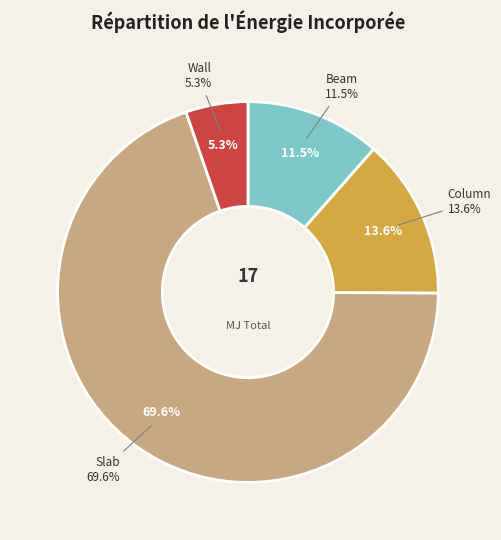

True or false: Beam accounts for 2% of the total.

False